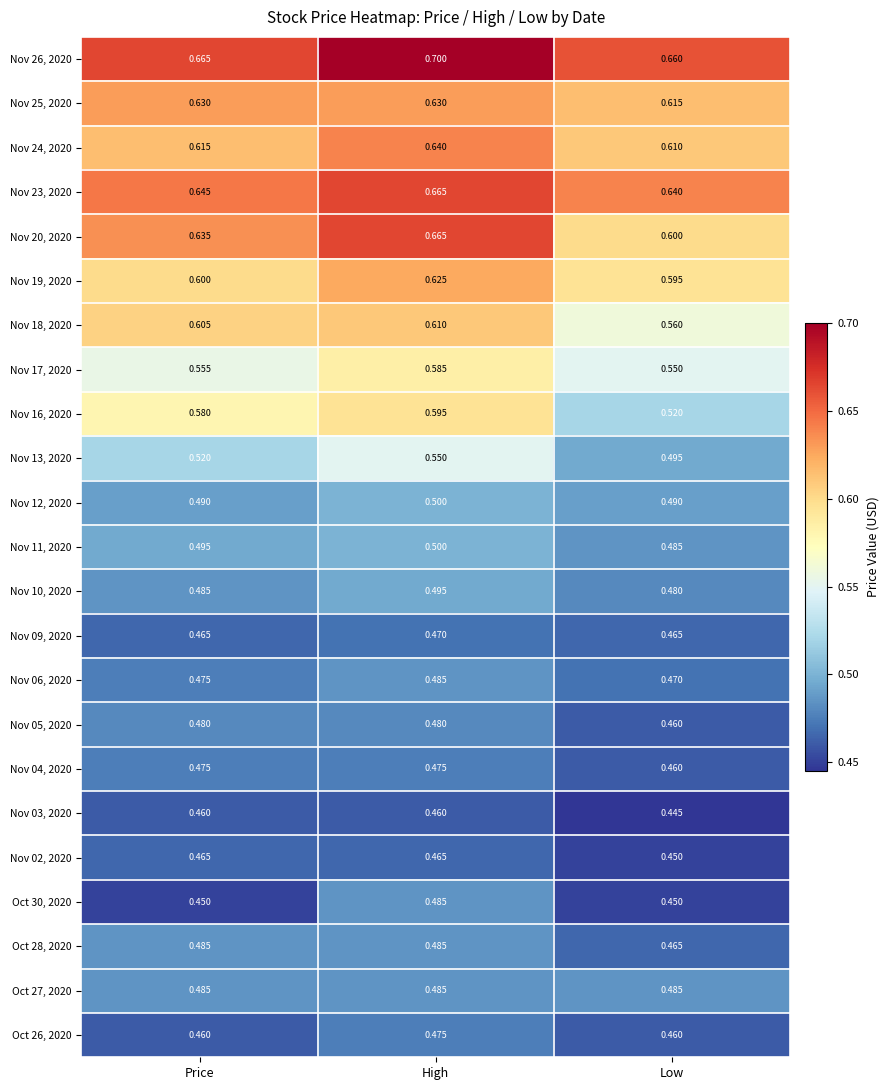

At which label does Nov 16, 2020 reach its minimum?

Low